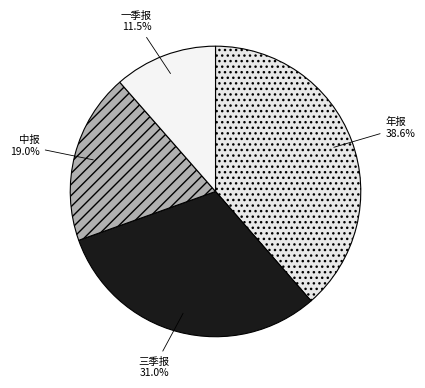

Which category has the smallest portion of the pie?

一季报